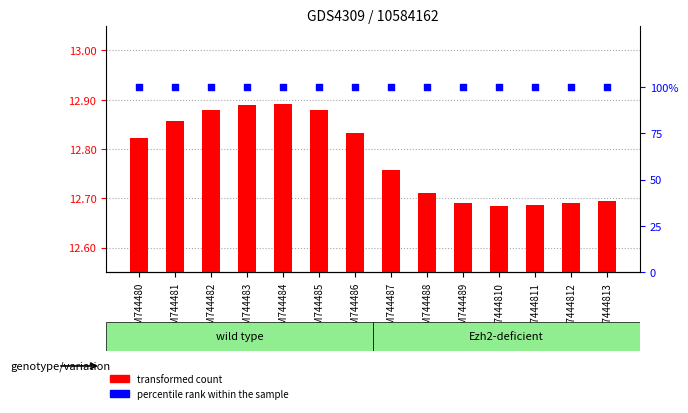

Which series reaches the minimum Y coordinate?

transformed count